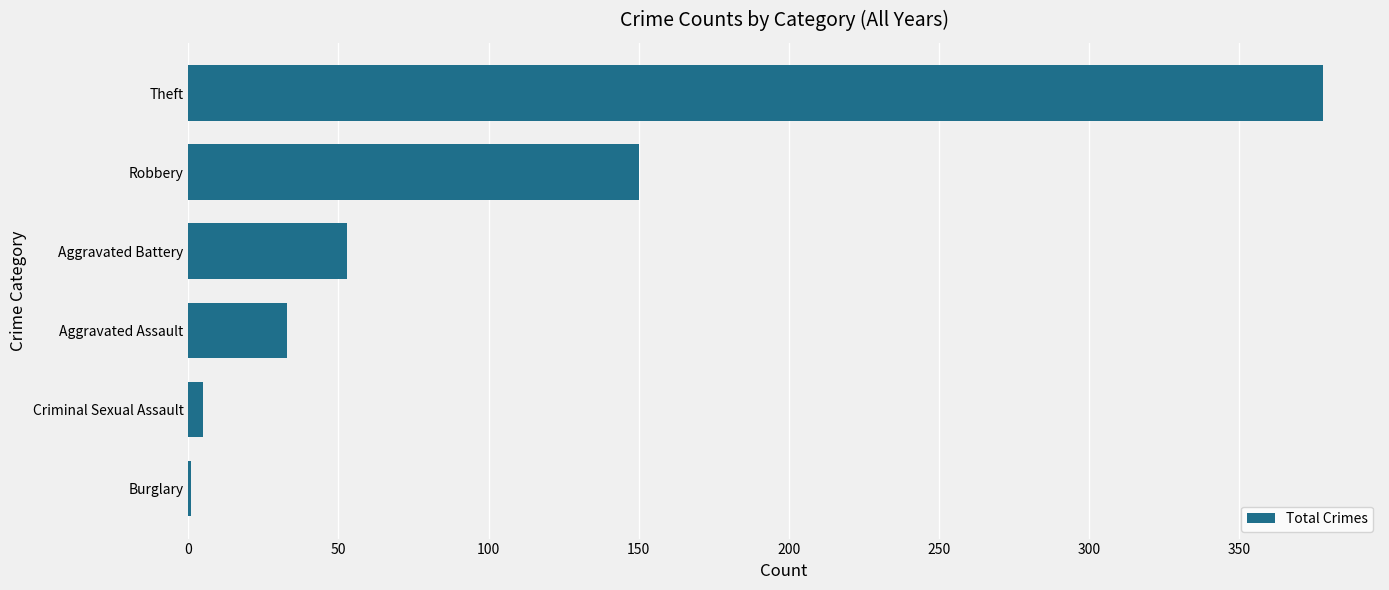

What is the average value?

103